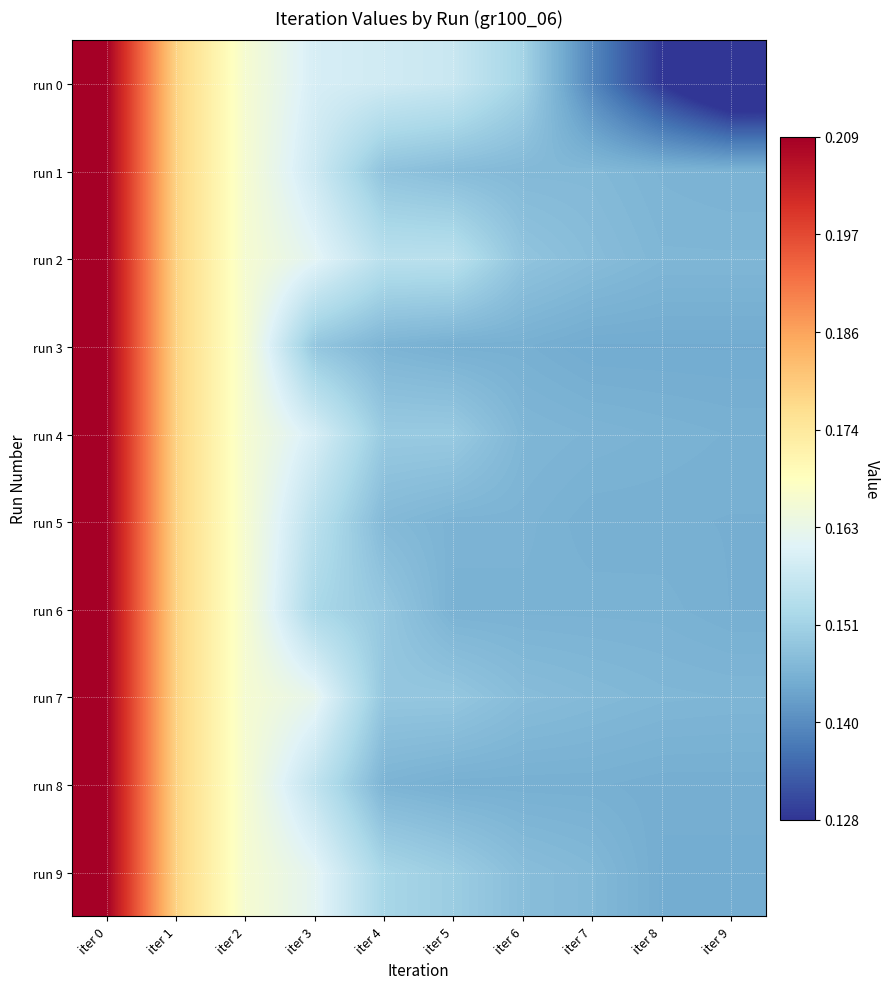

At how many categories does at least one series exceed 0?

10